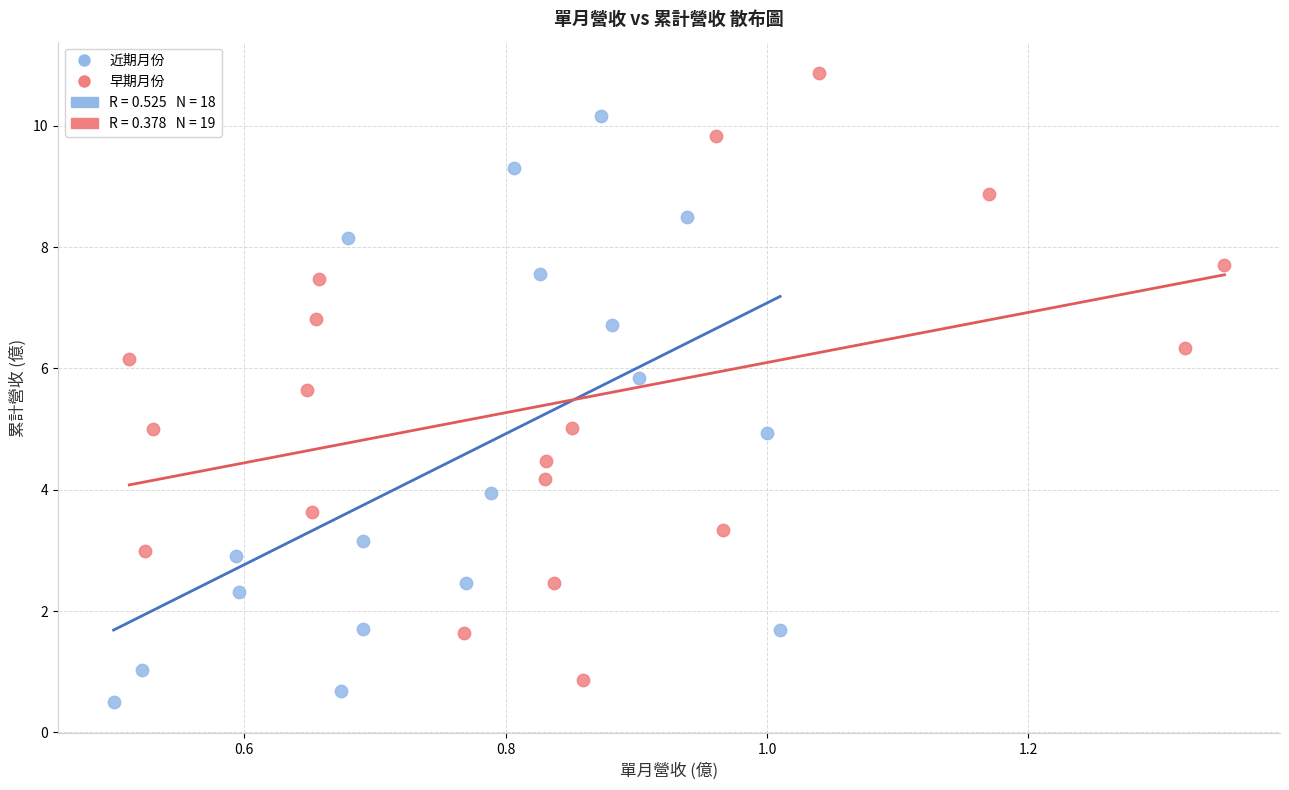

Which series contains the highest Y value?

早期月份